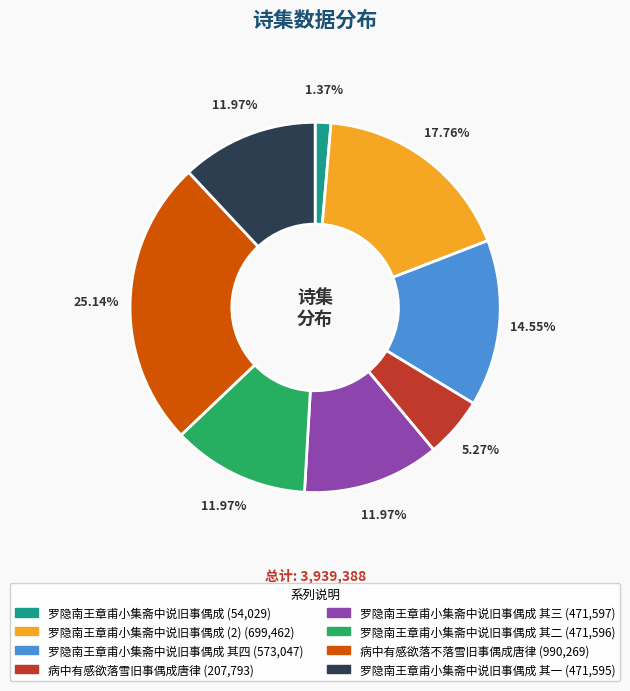

Is there any slice that represents more than half of the pie?

No